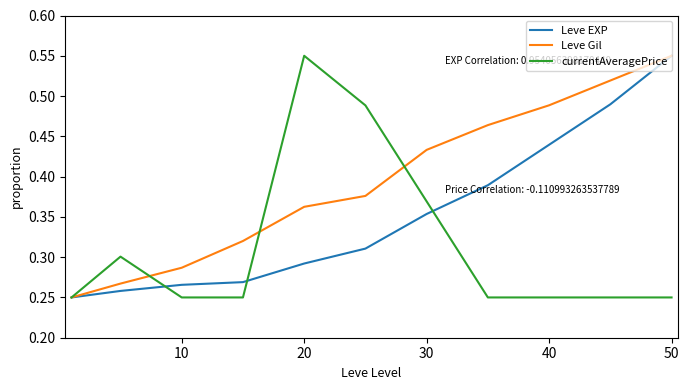

Rank the series by their average value, from lowest to highest.

currentAveragePrice, Leve EXP, Leve Gil